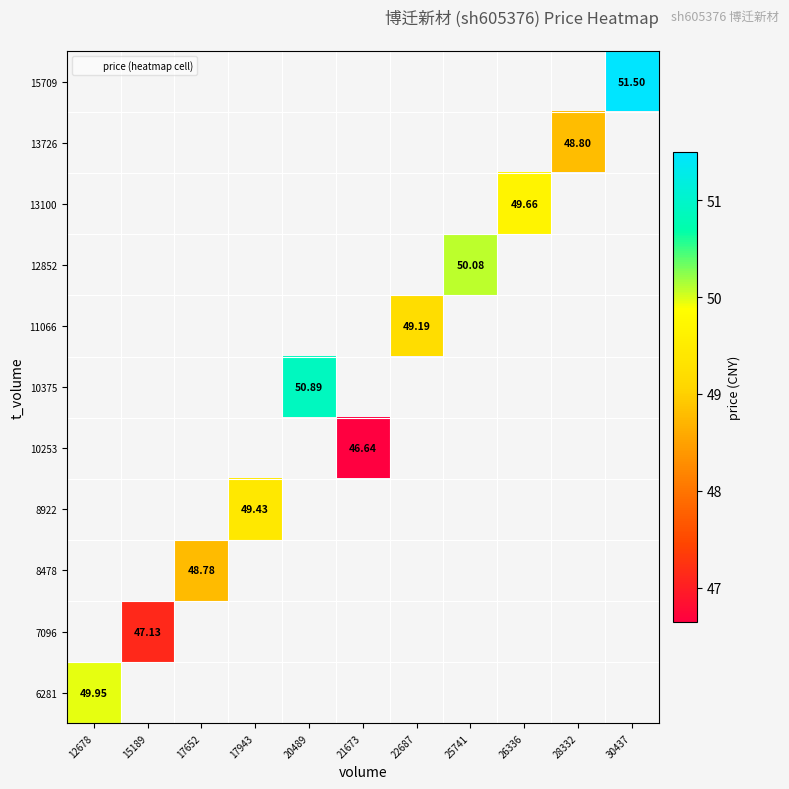

True or false: 11066 has a value of 15.2 at 22687.

False